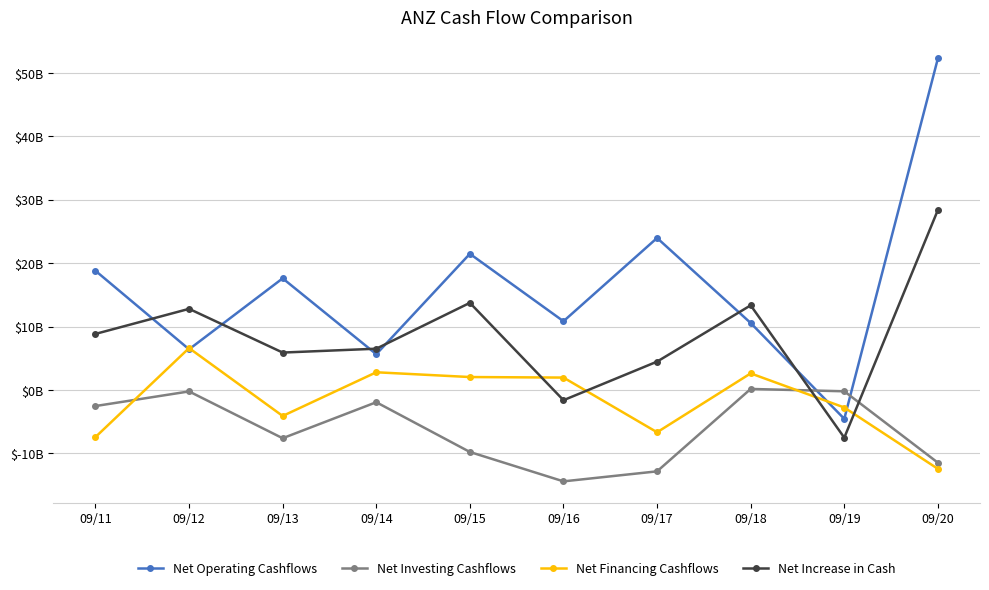

The Net Operating Cashflows series shows 90.0 at 09/20. True or false?

False